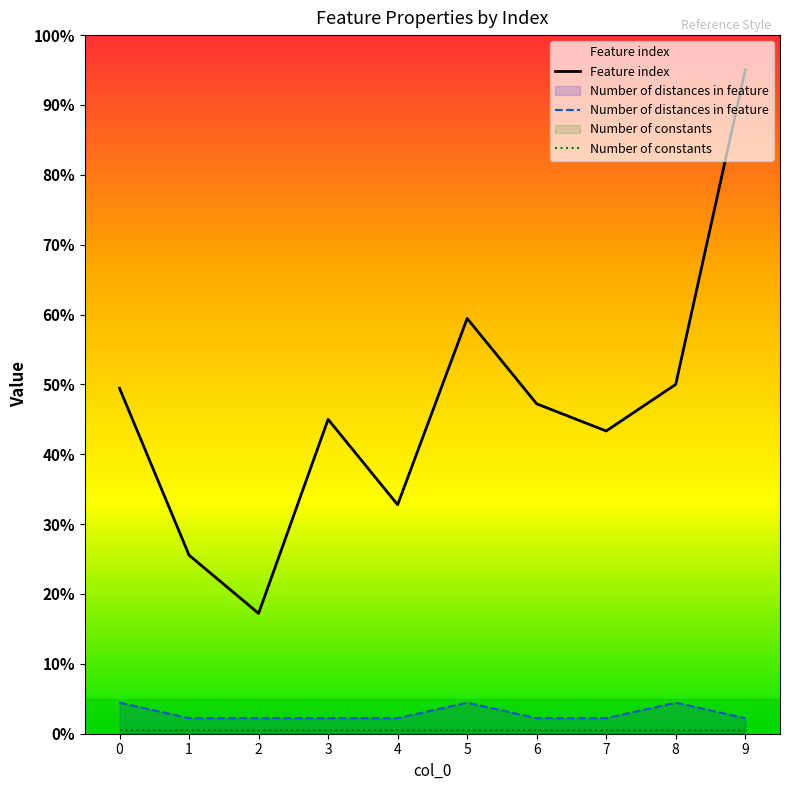

Rank the categories by Feature index value from highest to lowest.

9, 5, 8, 0, 6, 3, 7, 4, 1, 2